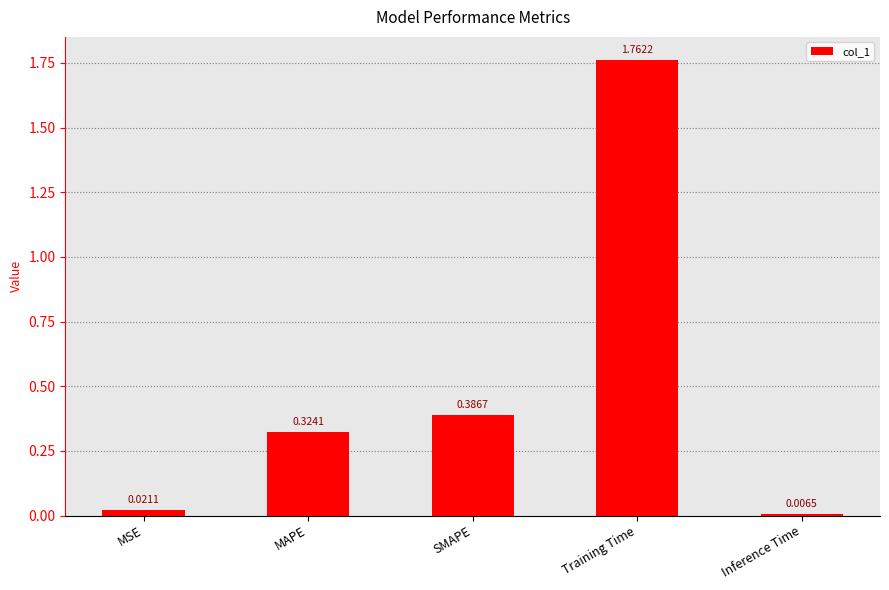

Which label corresponds to the smallest value in the chart?

Inference Time